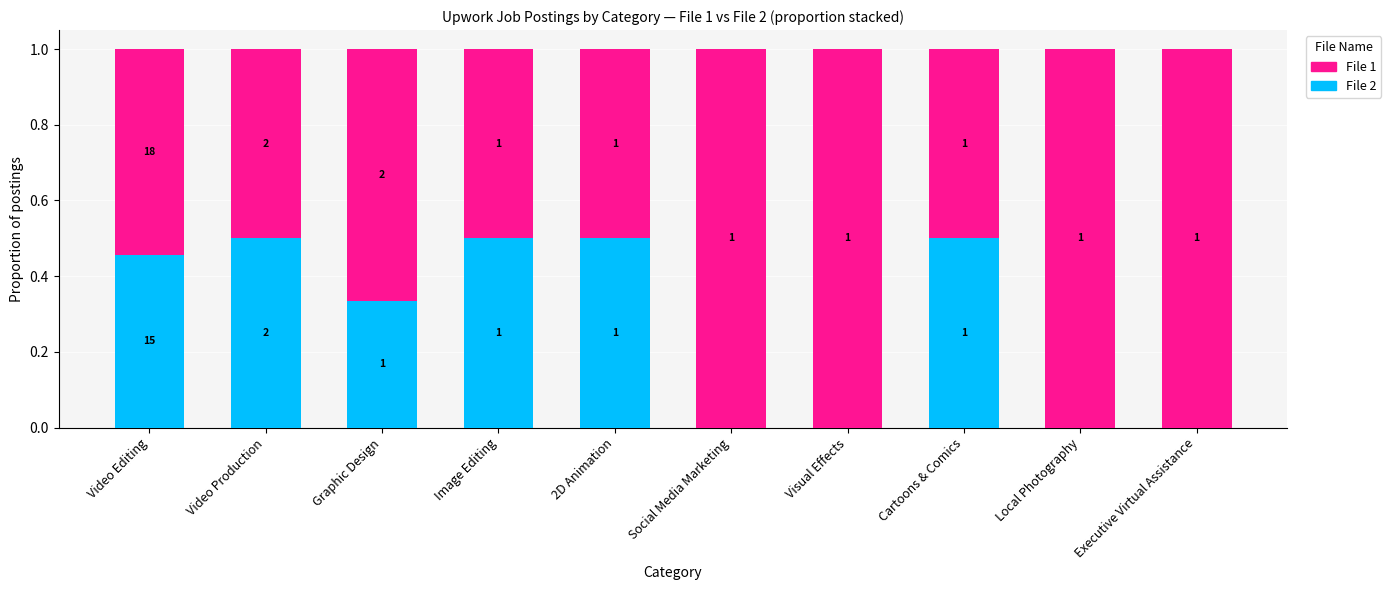

What is the total value across all series at Visual Effects?

1.0